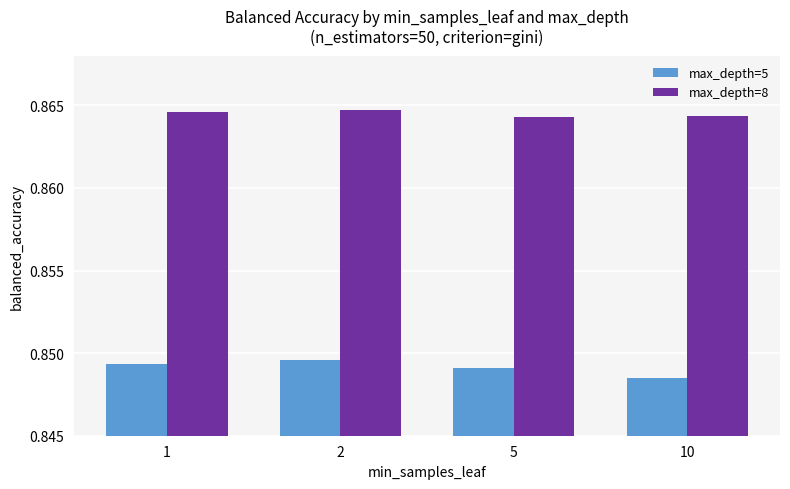

How many max_depth=8 values are between 0 and 1?

4